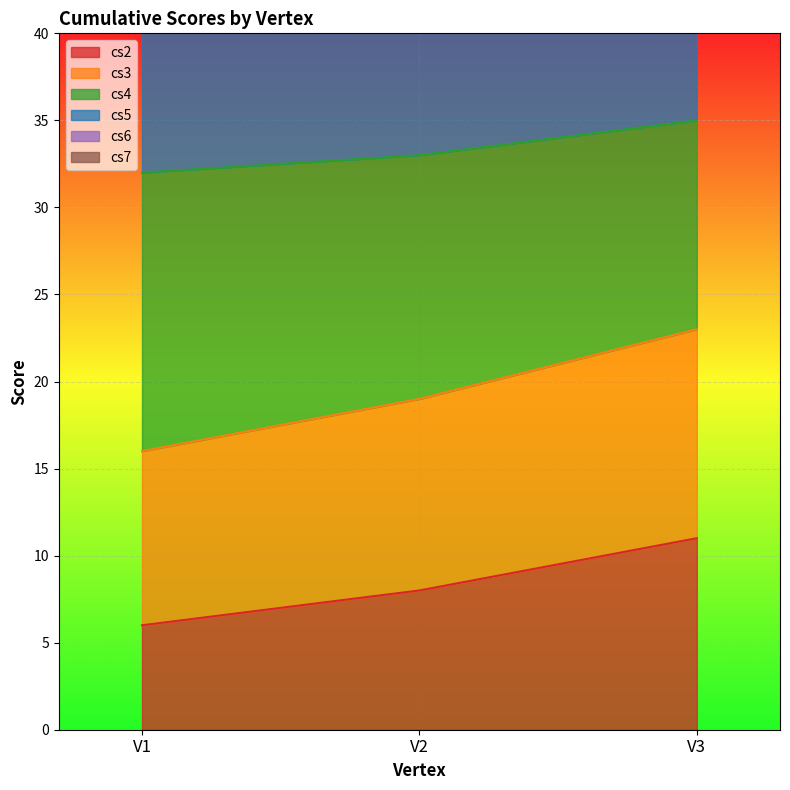

Does the chart display data point markers on the line(s)?

No